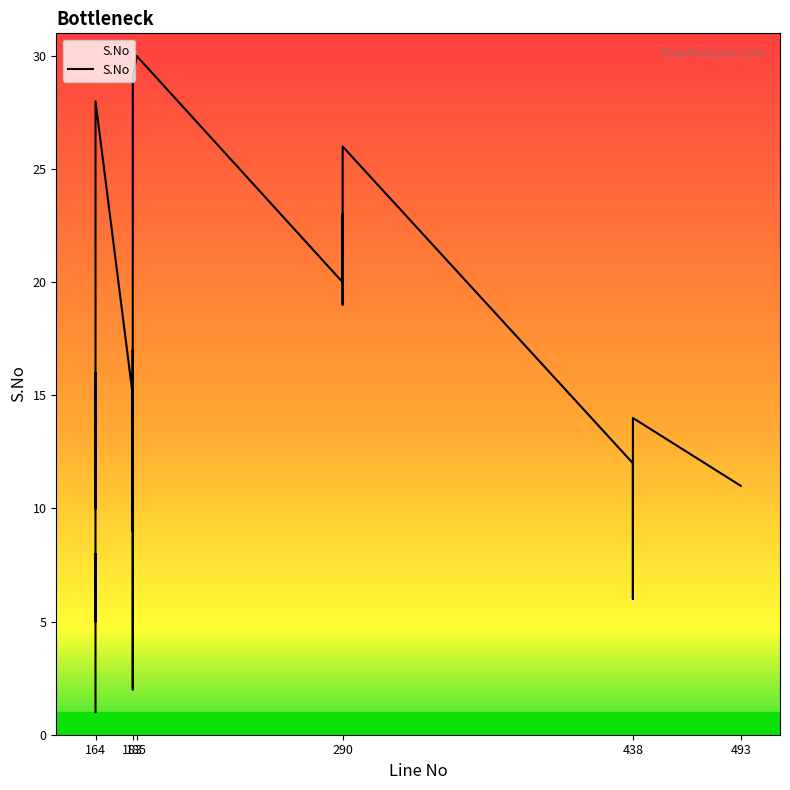

What is the change in value from 164 to 290?

+6